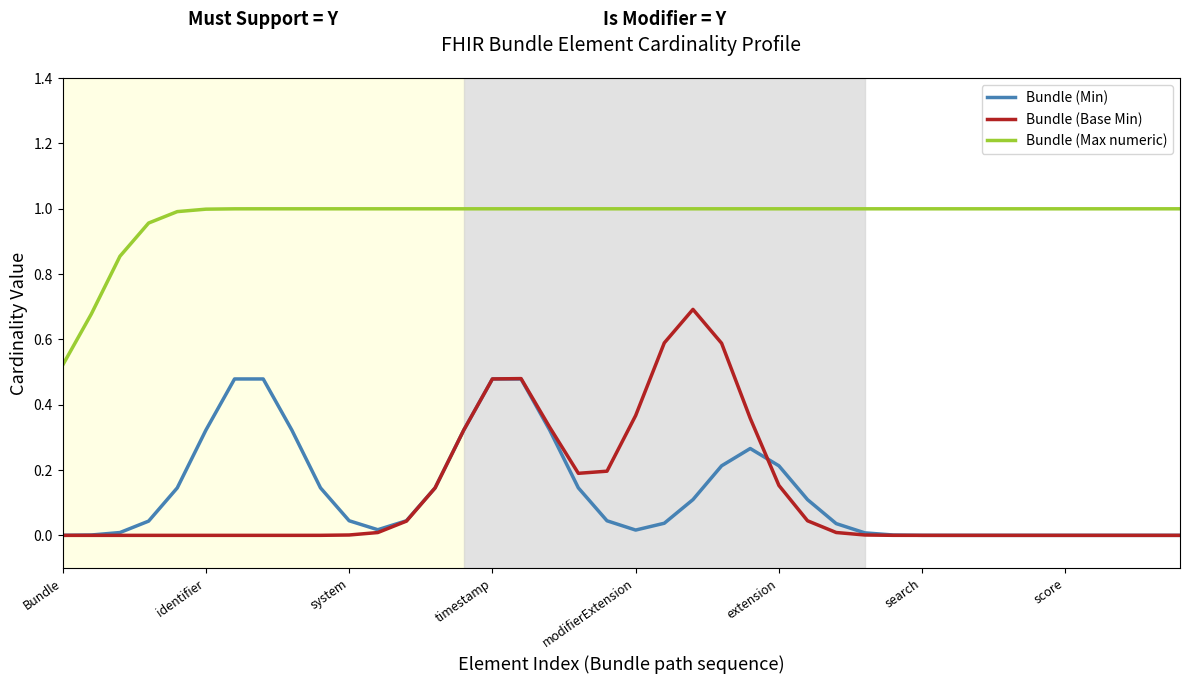

True or false: Bundle (Base Min) and Bundle (Max numeric) intersect in this chart.

False